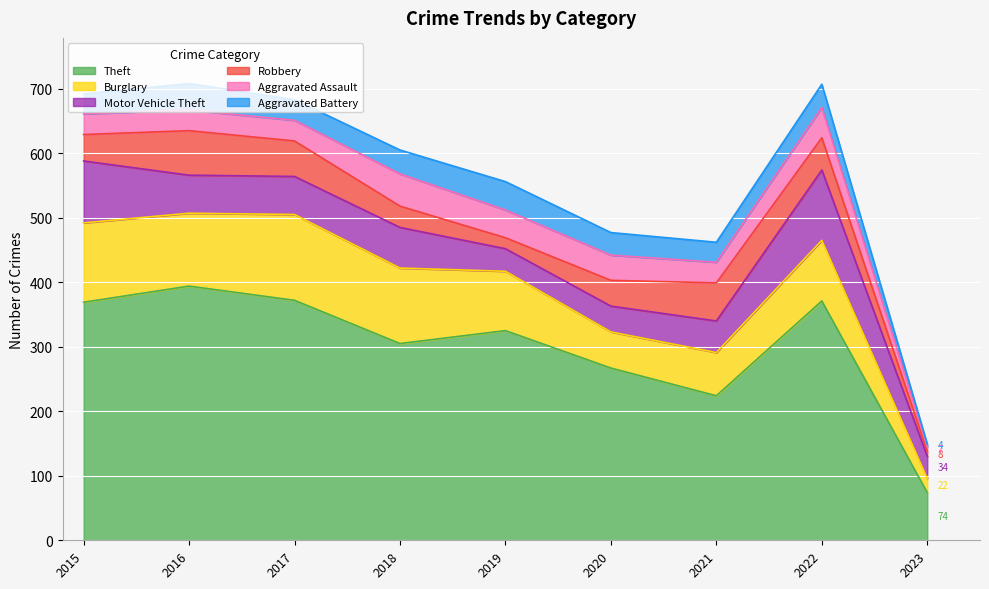

At which label does Burglary first exceed 94?

2015